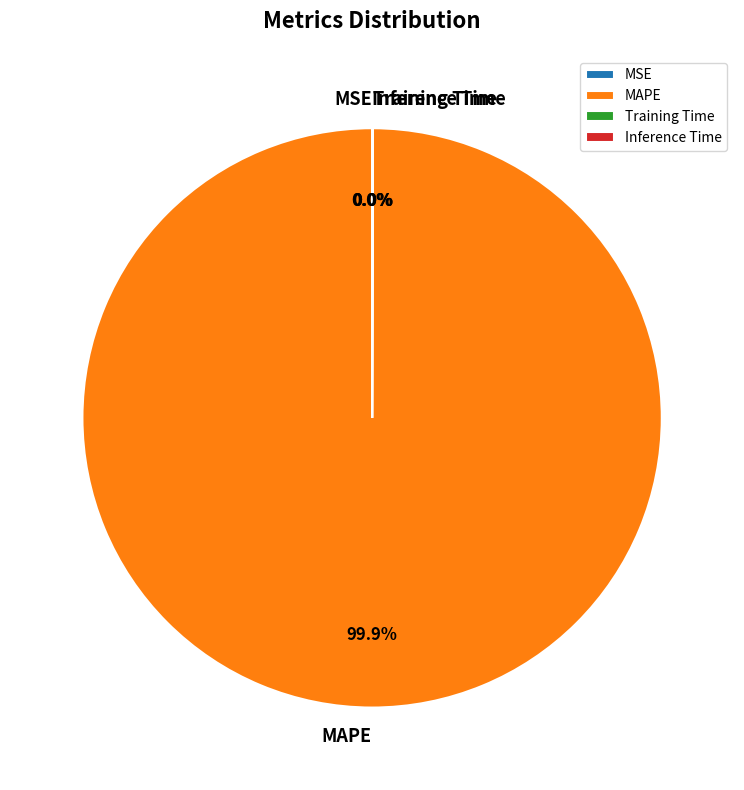

What is the largest slice in the pie chart?

MAPE